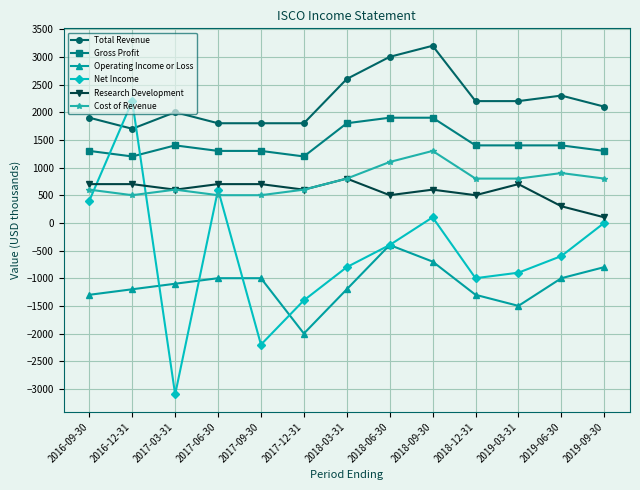

What is the value of the Total Revenue point at the 10th from the left?

2200